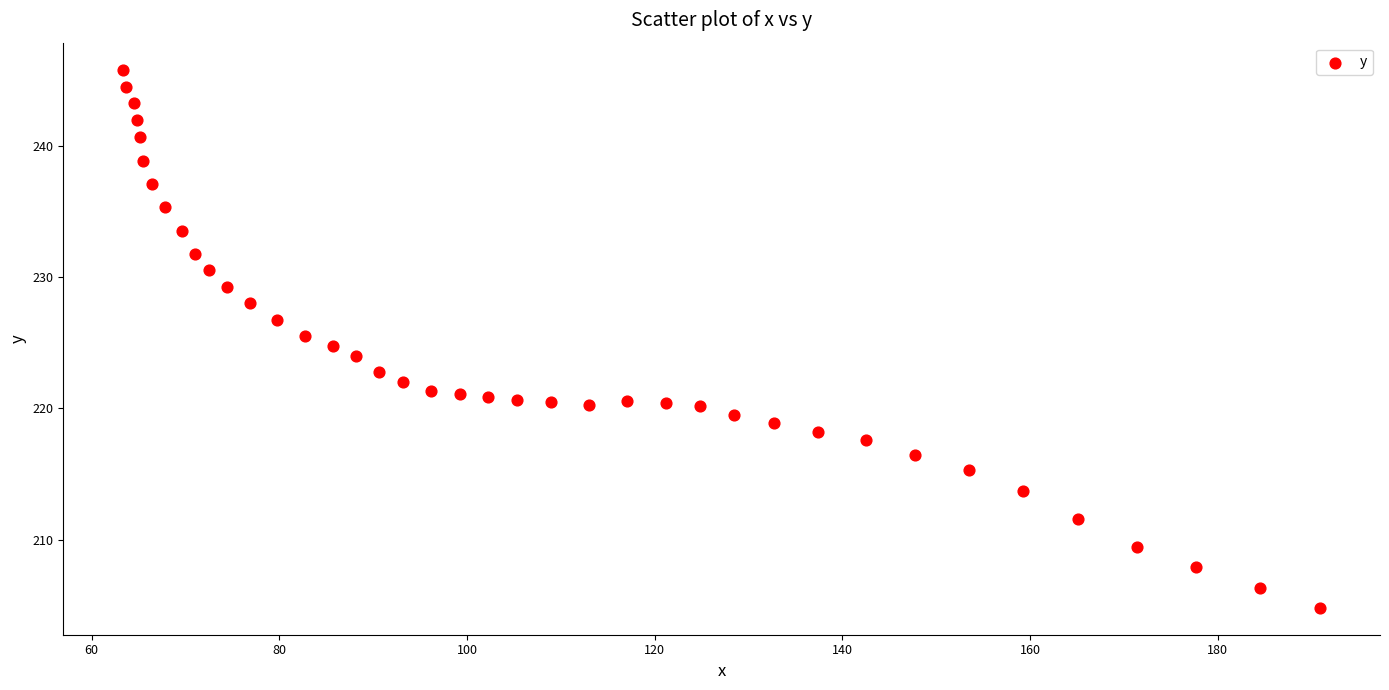

What is the range of Y values (max minus min)?

40.9